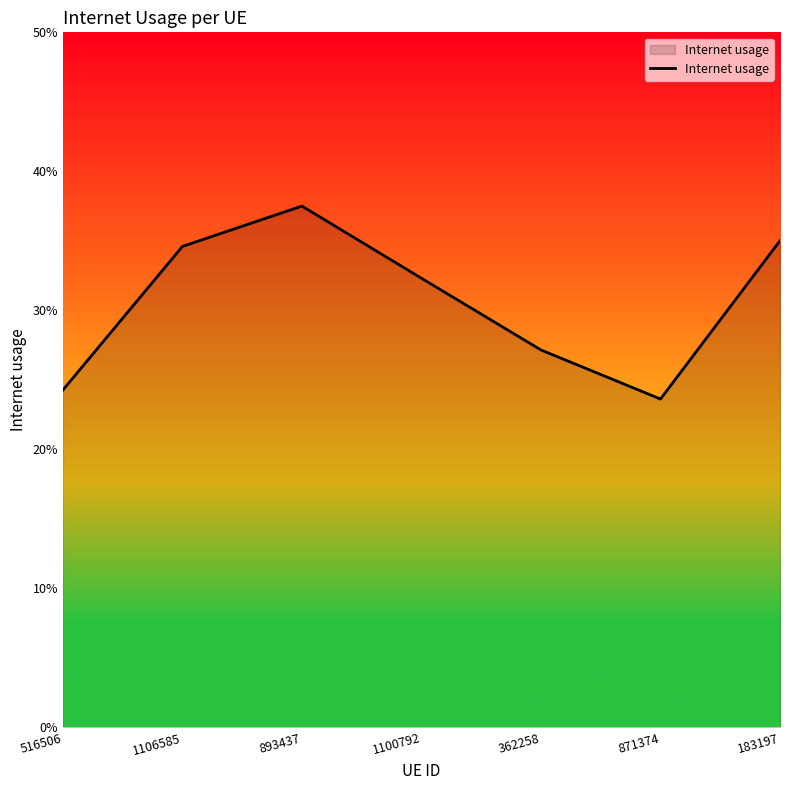

Reading left to right, extract all data points from this chart.

0.2	0.3	0.4	0.3	0.3	0.2	0.4